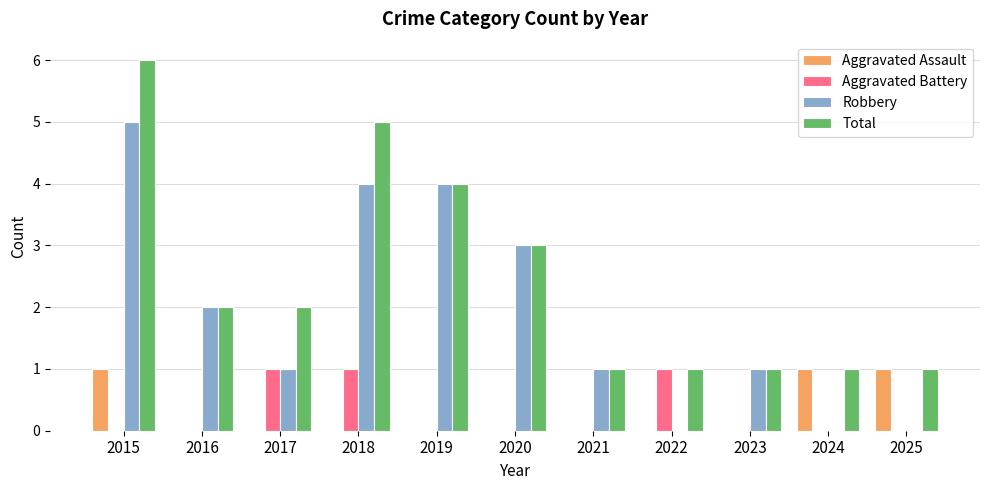

True or false: Robbery has a value of 0 at 2022.

True